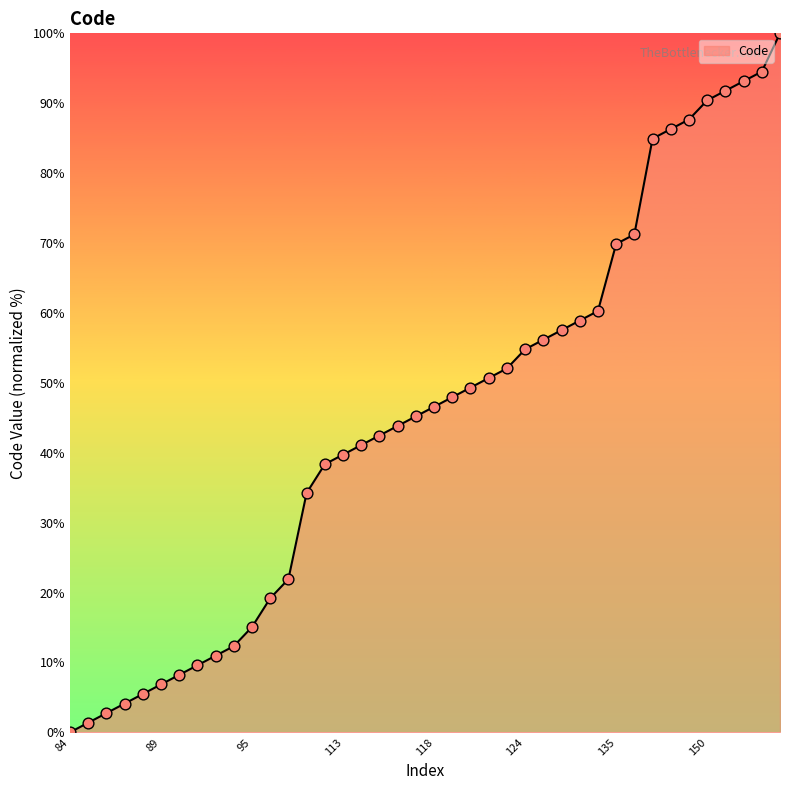

What is the maximum value shown in the chart?

100.0